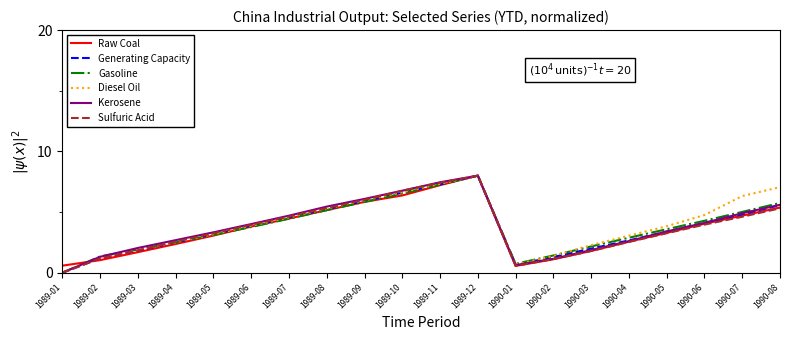

The Gasoline series shows 1.4 at 1990-02. True or false?

True